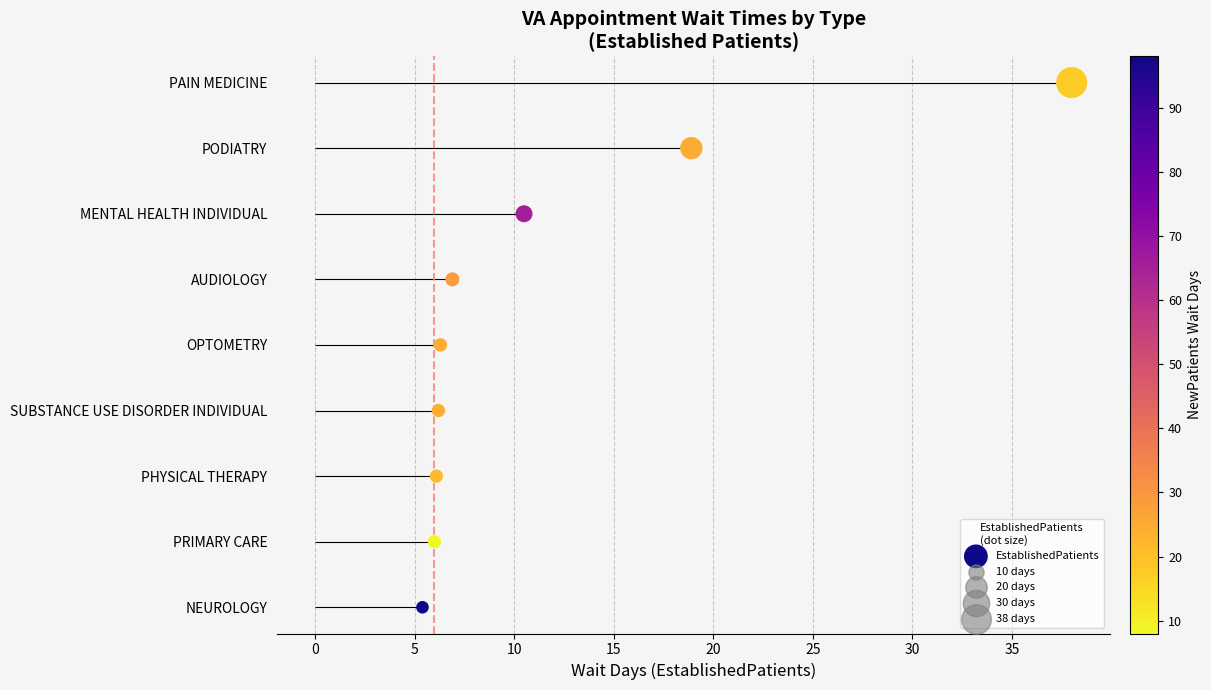

What is the change in value from 15 to 20?

+1